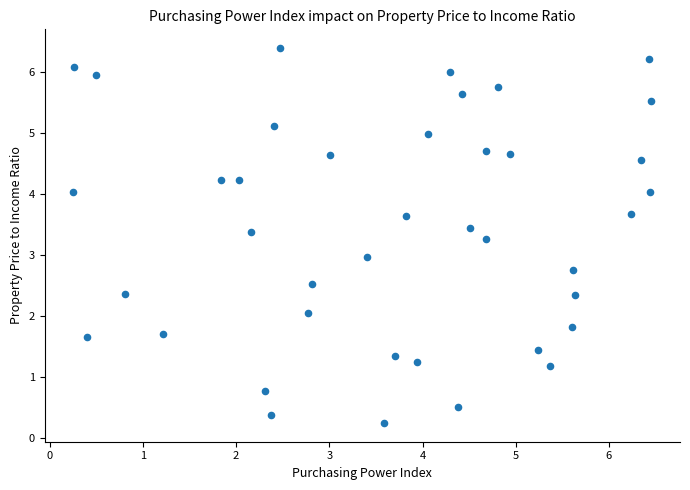

What is the range of Y values (max minus min)?

6.1